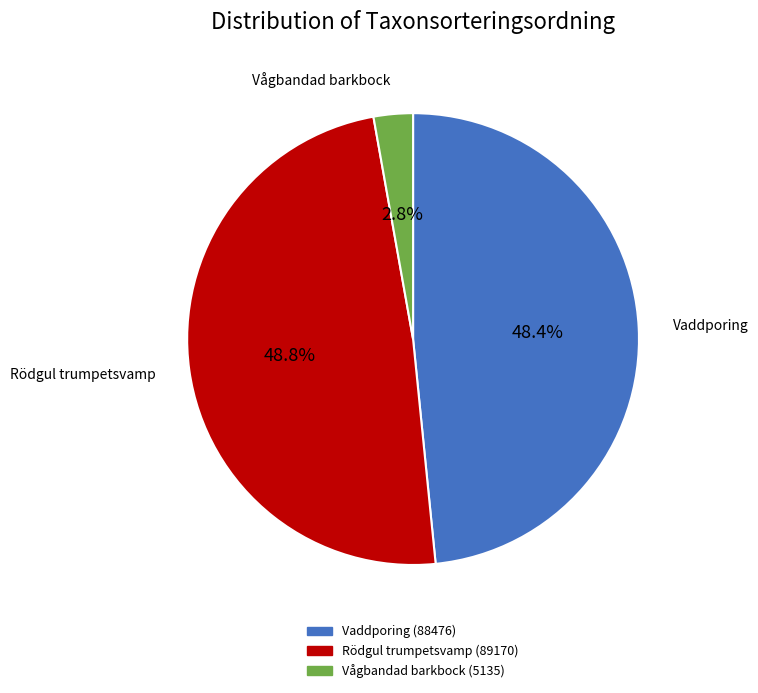

Does any single category account for the majority?

No